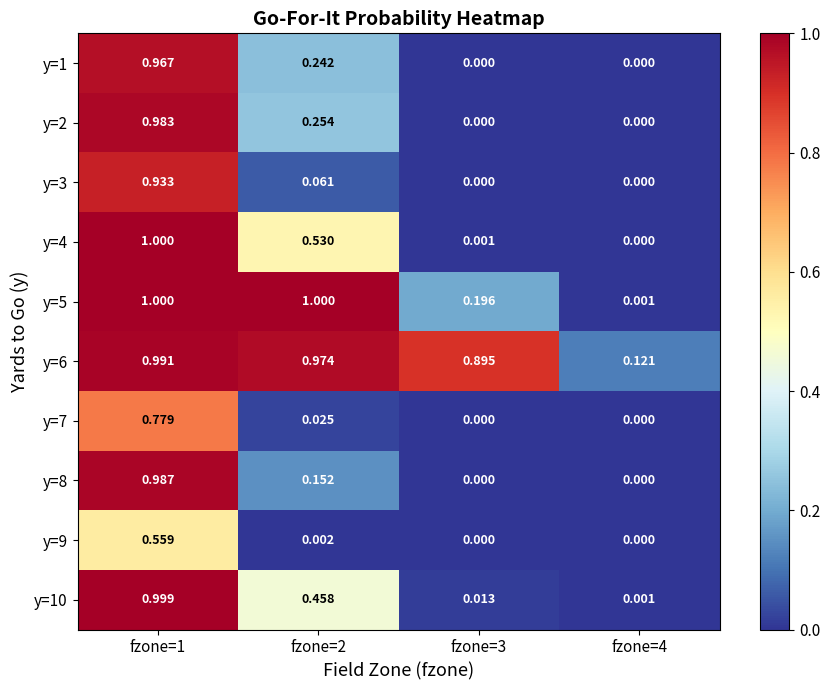

Is the value of y=3 at fzone=1 greater than the value of y=10 at fzone=1?

No